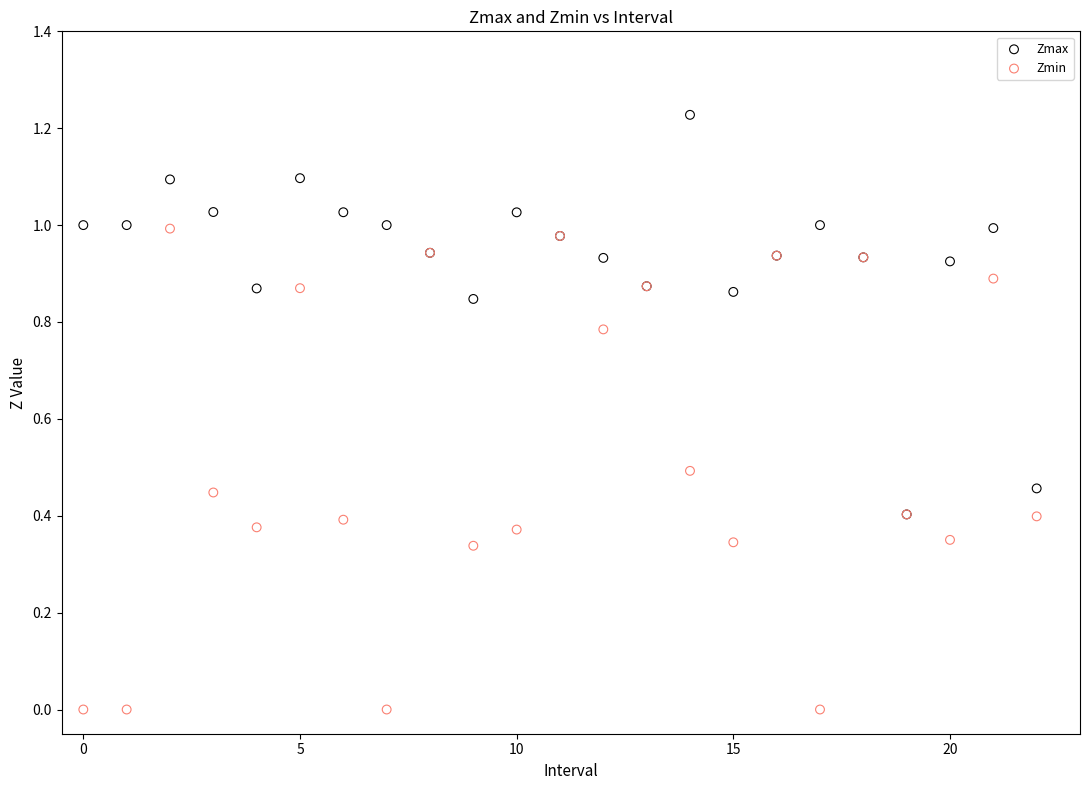

Which series contains the lowest Y value?

Zmin